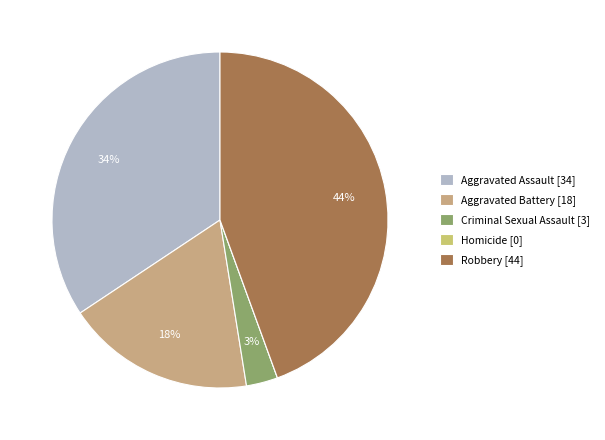

How many slices are in this pie chart?

5